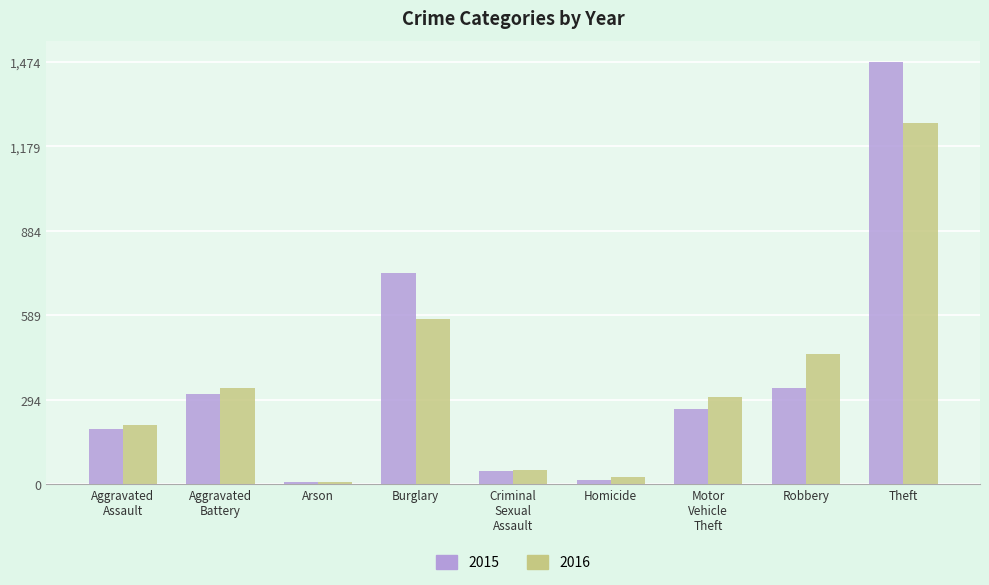

What is the label of the 9th bar from the left?

Theft